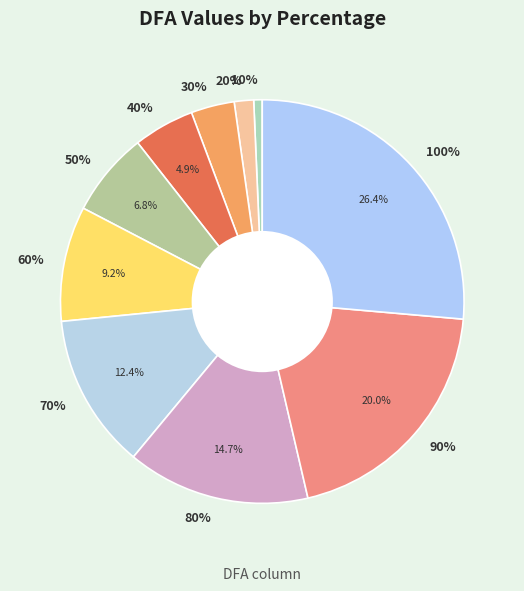

What is the ratio of the value at 70% to the value at 60%?

1.3